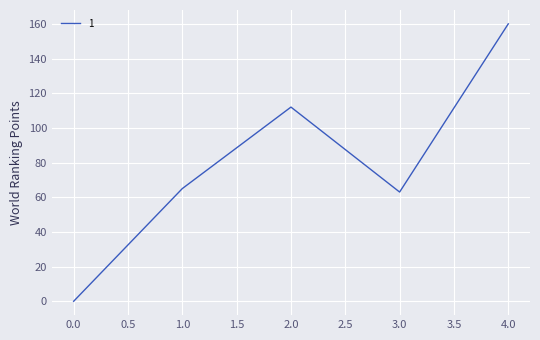

Between 0.0 and 3.0, which is larger?

3.0